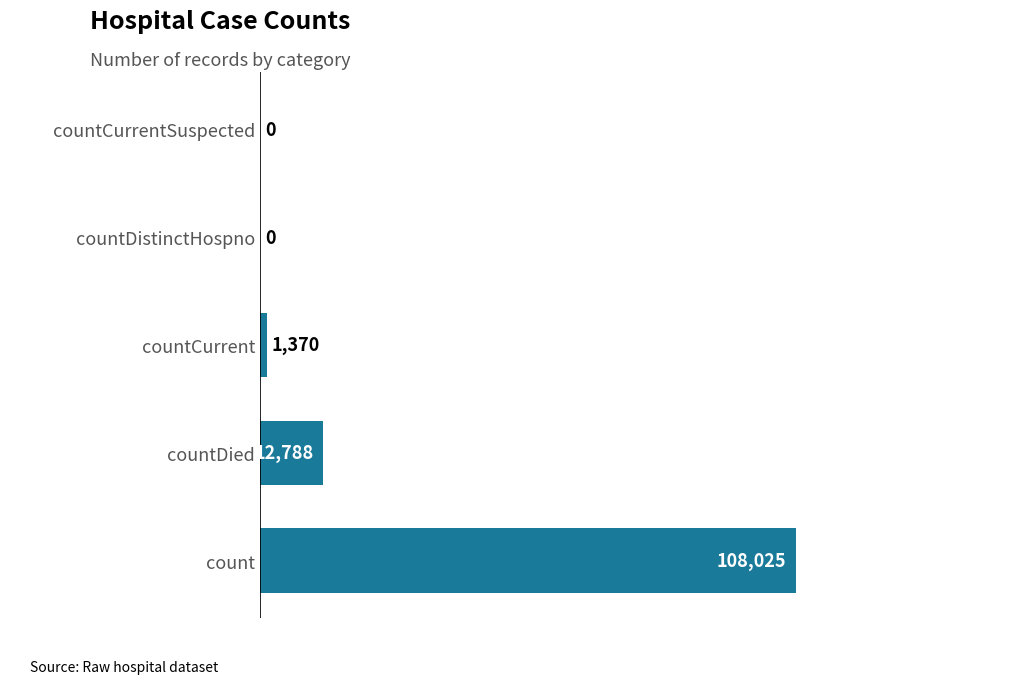

Are the bars horizontal?

Yes